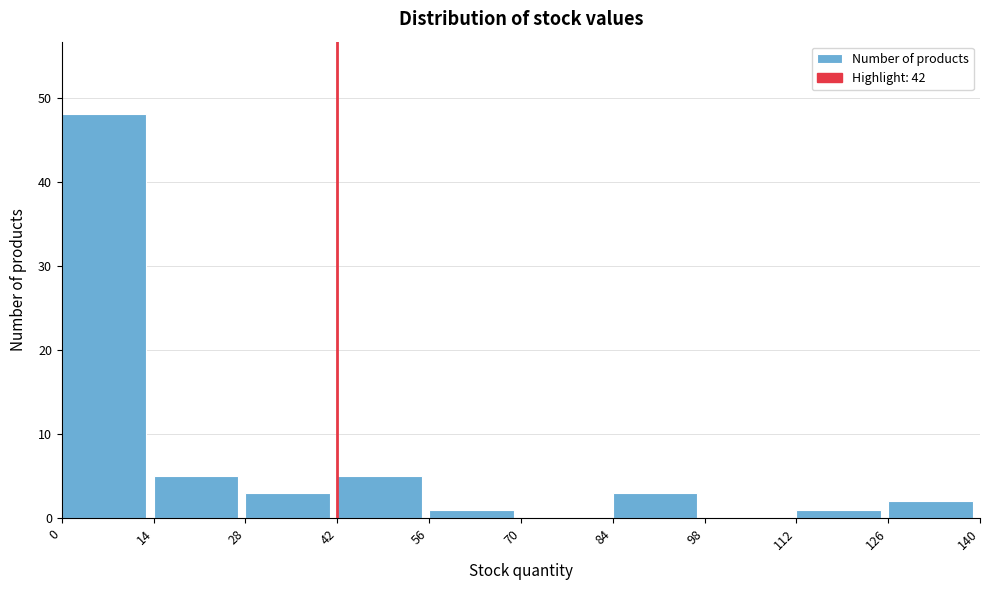

Reading left to right, transcribe this chart: for each bar, give the range it covers on the x-axis and its height. The values are not printed on the chart, so give them approximately, as read against the axis.

0 to 14: 48
14 to 28: 5
28 to 42: 3
42 to 56: 5
56 to 70: 1
70 to 84: 0
84 to 98: 3
98 to 112: 0
112 to 126: 1
126 to 140: 2